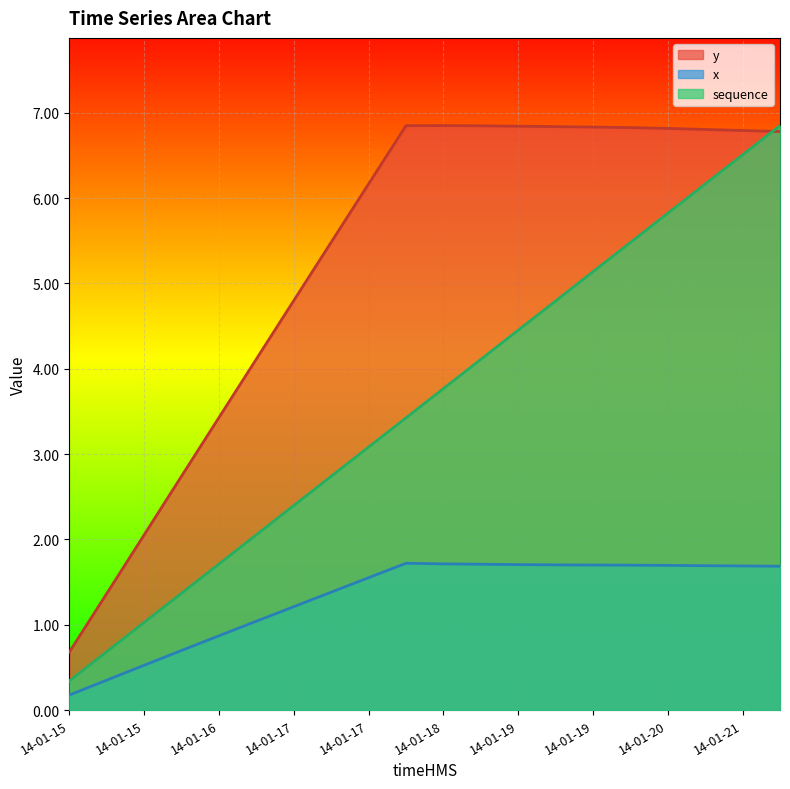

Which category has the lowest value across all series?

14-01-15